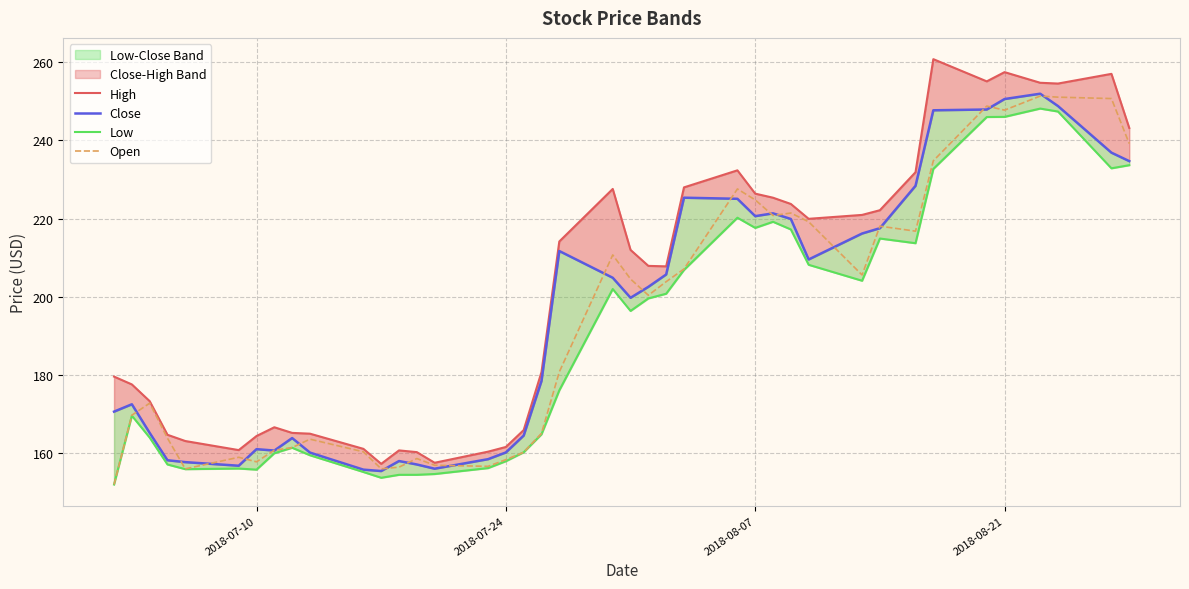

True or false: Close and Low cross at least once.

False